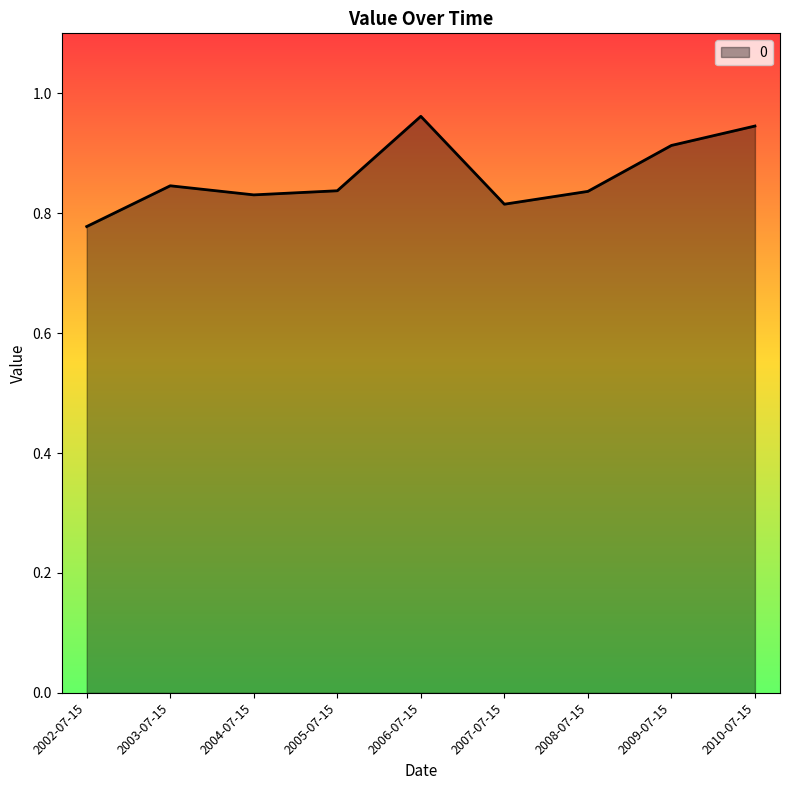

Which label corresponds to the smallest value in the chart?

2002-07-15